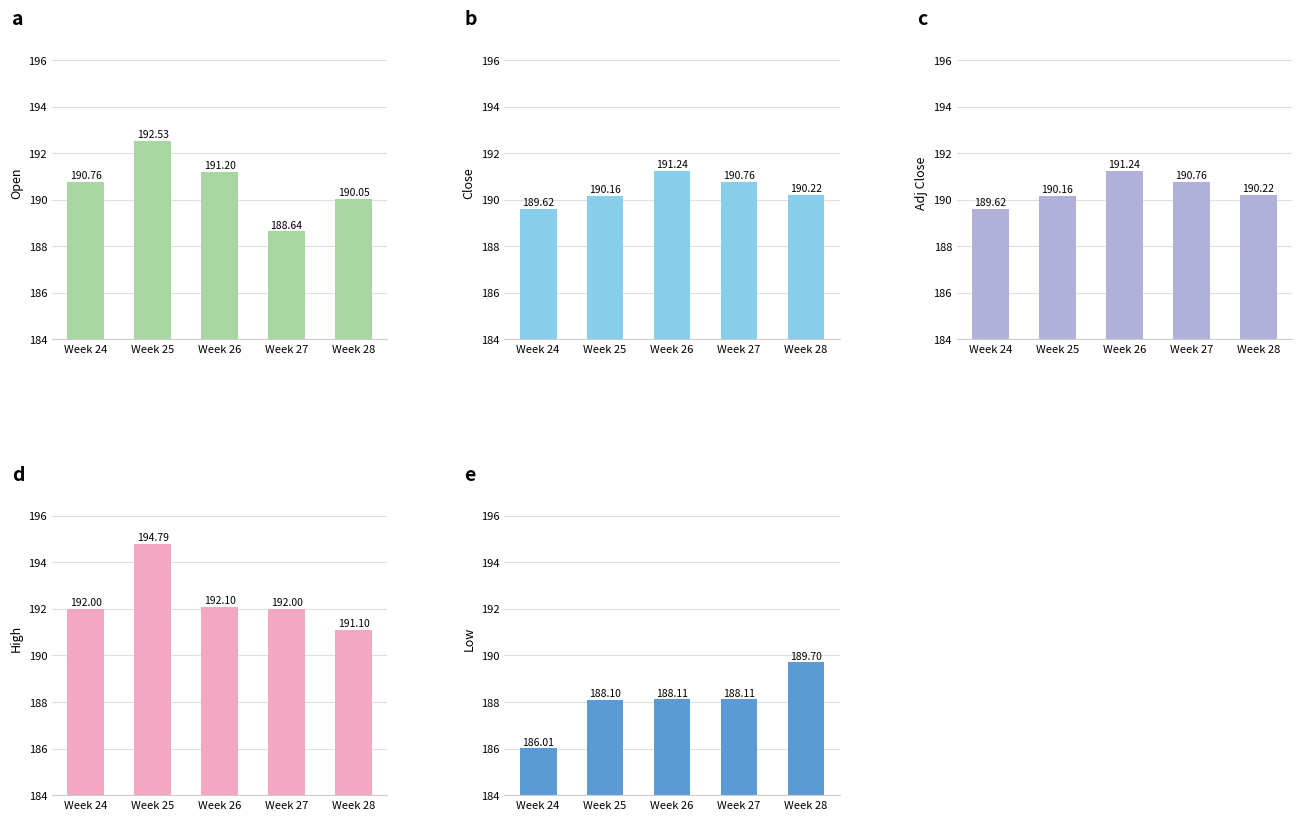

True or false: Adj Close has a value of 190.2 at Week 28.

True